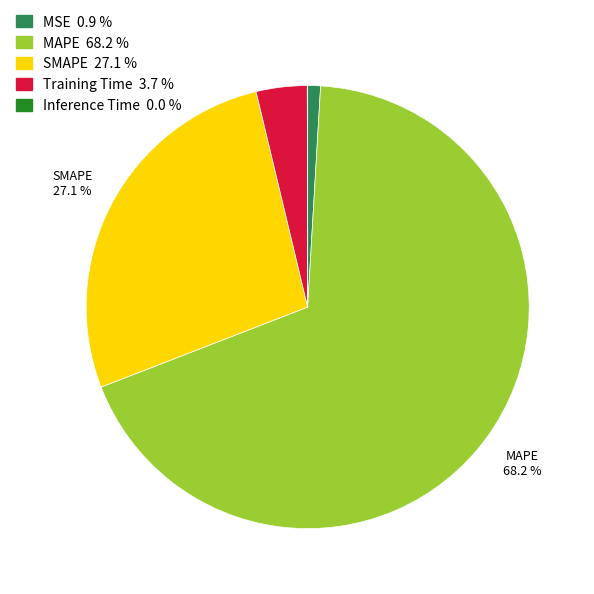

Is there any slice that represents more than half of the pie?

Yes